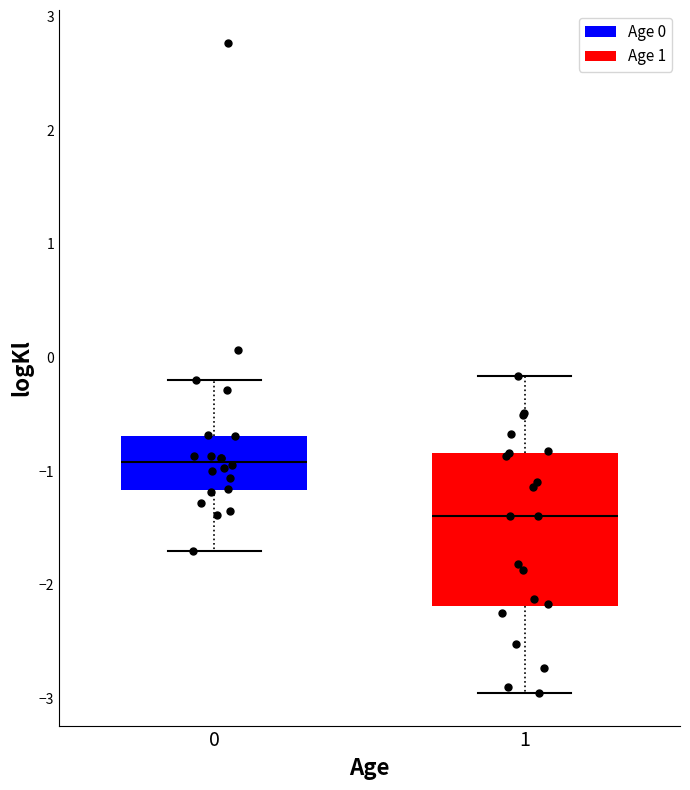

Where is the upper edge of the box at x = 0 on the y-axis? The values are not printed on the chart, so give them approximately, as read against the axis.

-0.7